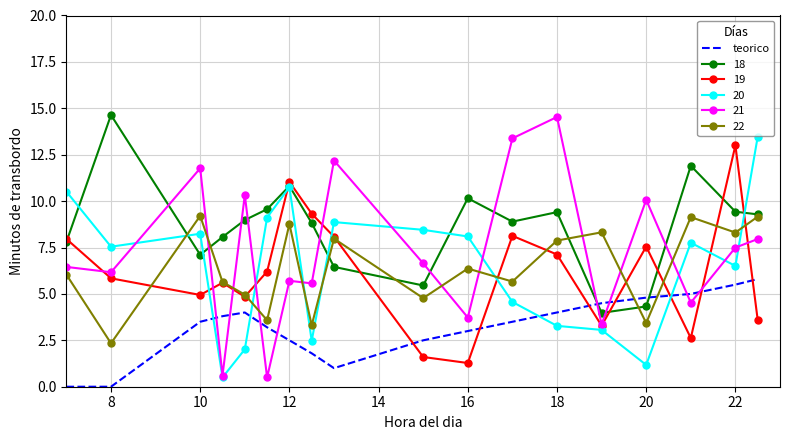

What is the lowest value of the 21 series?

0.5